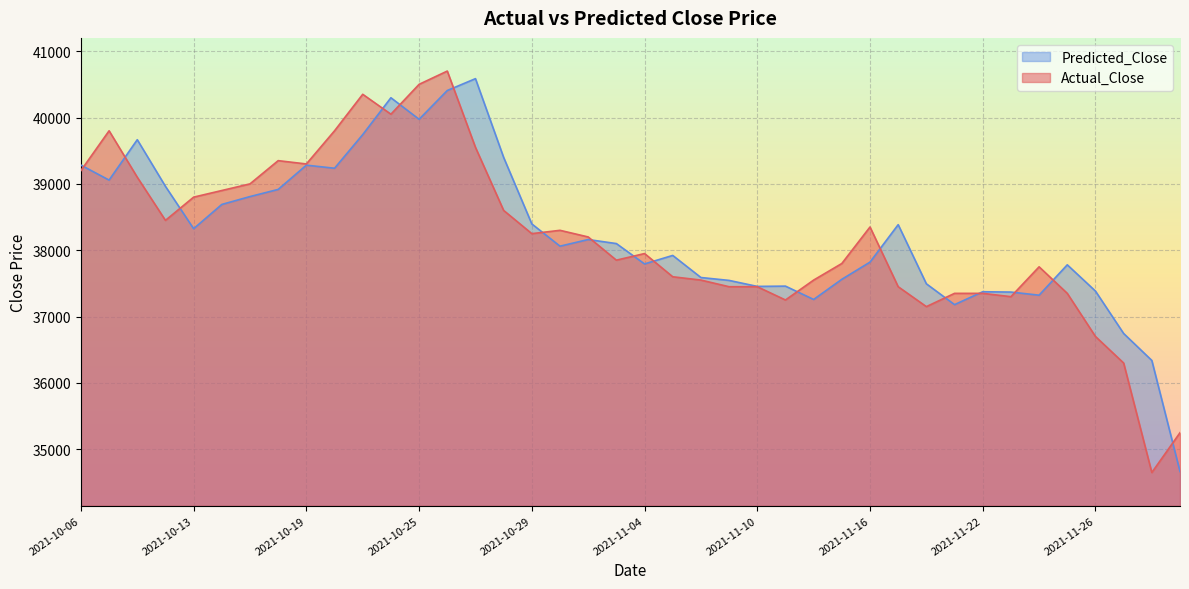

How many data points in Predicted_Close are less than 38100?

20